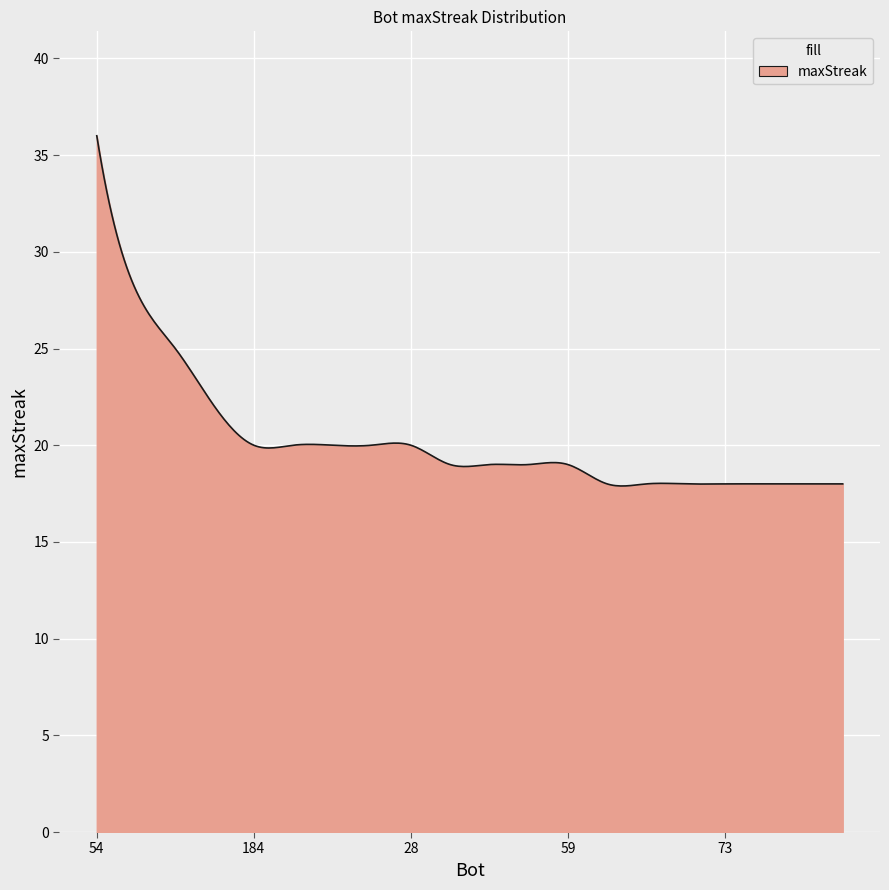

What is the difference between the maximum and minimum values?

18.1